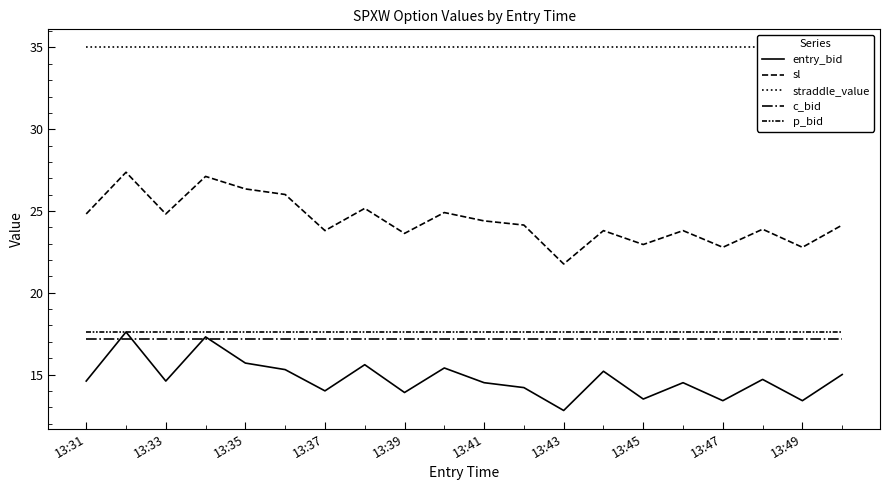

Reading left to right, list all the values displayed in this chart.

entry_bid: 14.6	17.6	14.6	17.3	15.7	15.3	14.0	15.6	13.9	15.4	14.5	14.2	12.8	15.2	13.5	14.5	13.4	14.7	13.4	15.0
sl: 24.8	27.4	24.8	27.1	26.4	26.0	23.8	25.2	23.6	24.9	24.4	24.1	21.8	23.8	22.9	23.8	22.8	23.9	22.8	24.1
straddle_value: 35.0	35.0	35.0	35.0	35.0	35.0	35.0	35.0	35.0	35.0	35.0	35.0	35.0	35.0	35.0	35.0	35.0	35.0	35.0	35.0
c_bid: 17.2	17.2	17.2	17.2	17.2	17.2	17.2	17.2	17.2	17.2	17.2	17.2	17.2	17.2	17.2	17.2	17.2	17.2	17.2	17.2
p_bid: 17.6	17.6	17.6	17.6	17.6	17.6	17.6	17.6	17.6	17.6	17.6	17.6	17.6	17.6	17.6	17.6	17.6	17.6	17.6	17.6